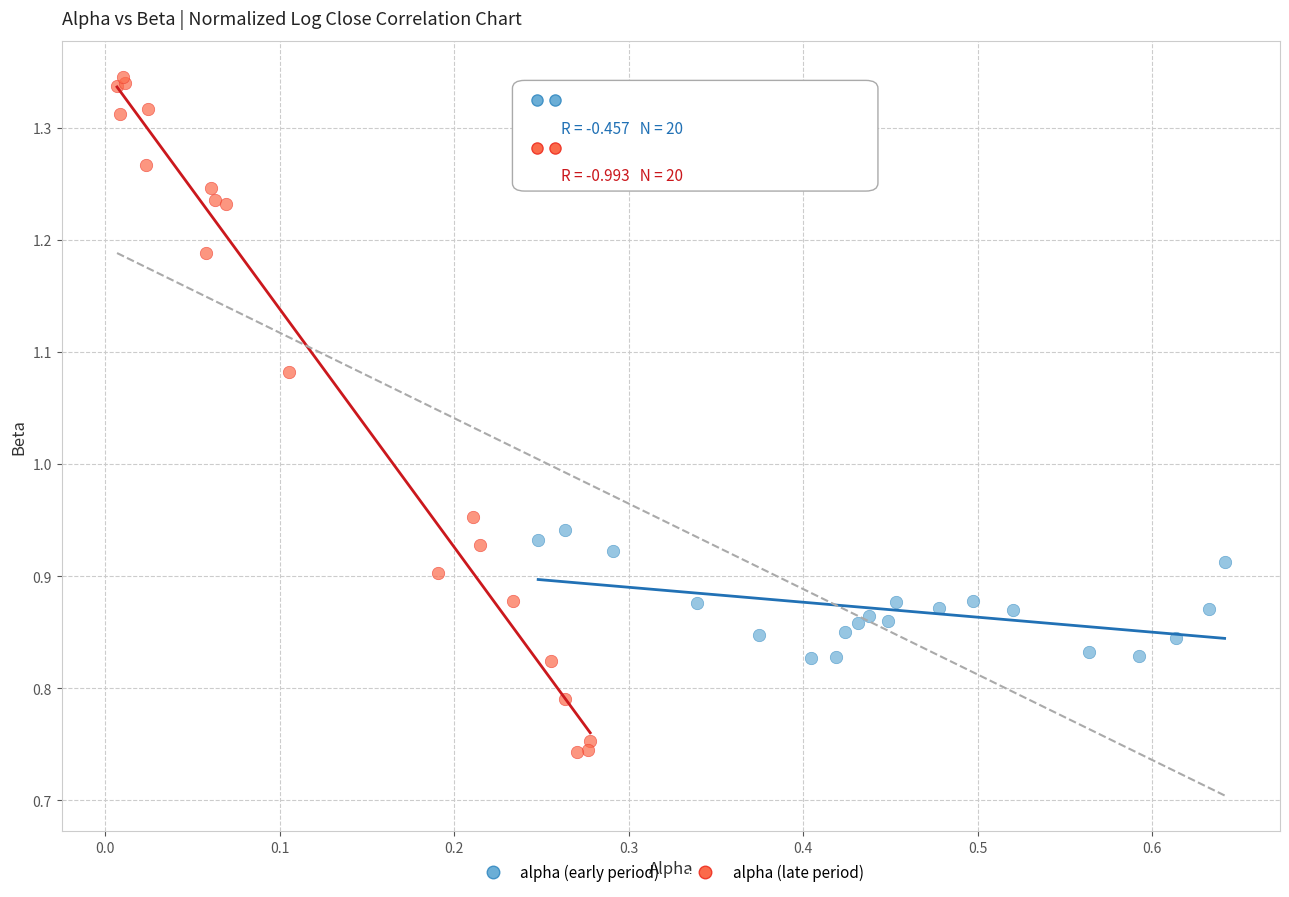

Which series has the largest Y range (max minus min)?

alpha (late period)